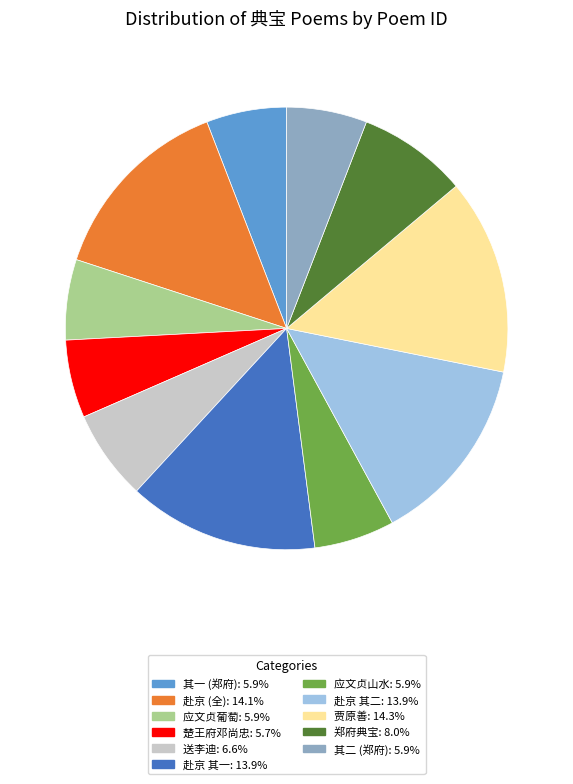

How many segments does this pie chart have?

11